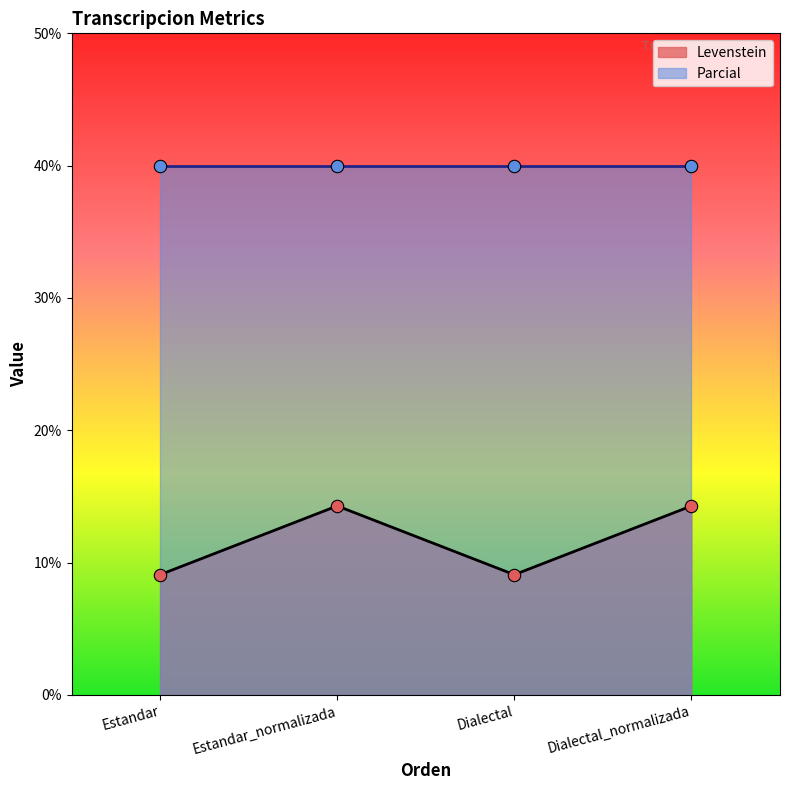

What is the change in value from Dialectal to Dialectal_normalizada?

+5.2